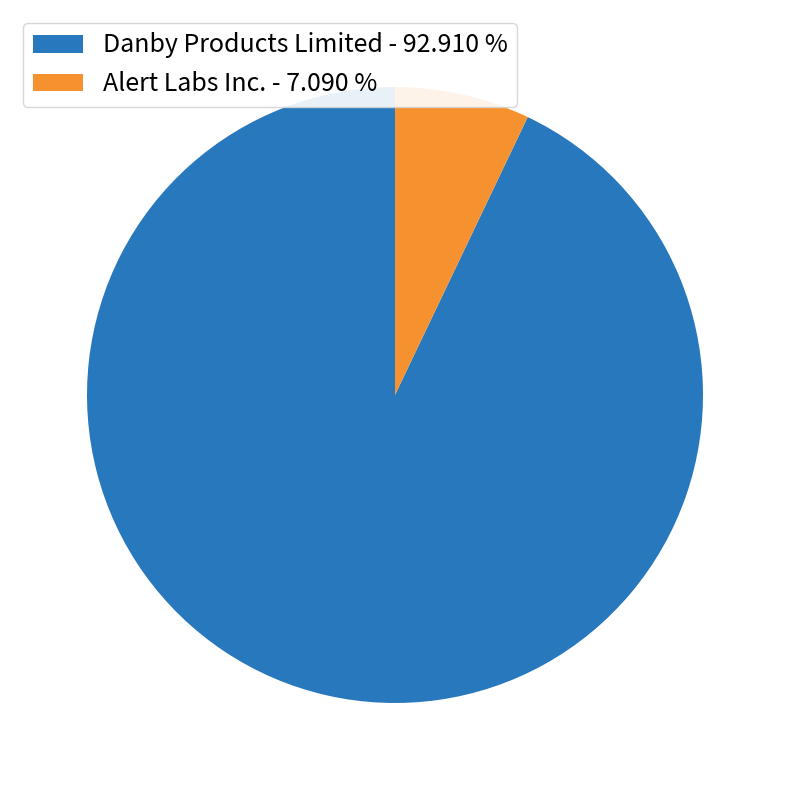

Is there any slice that represents more than half of the pie?

Yes